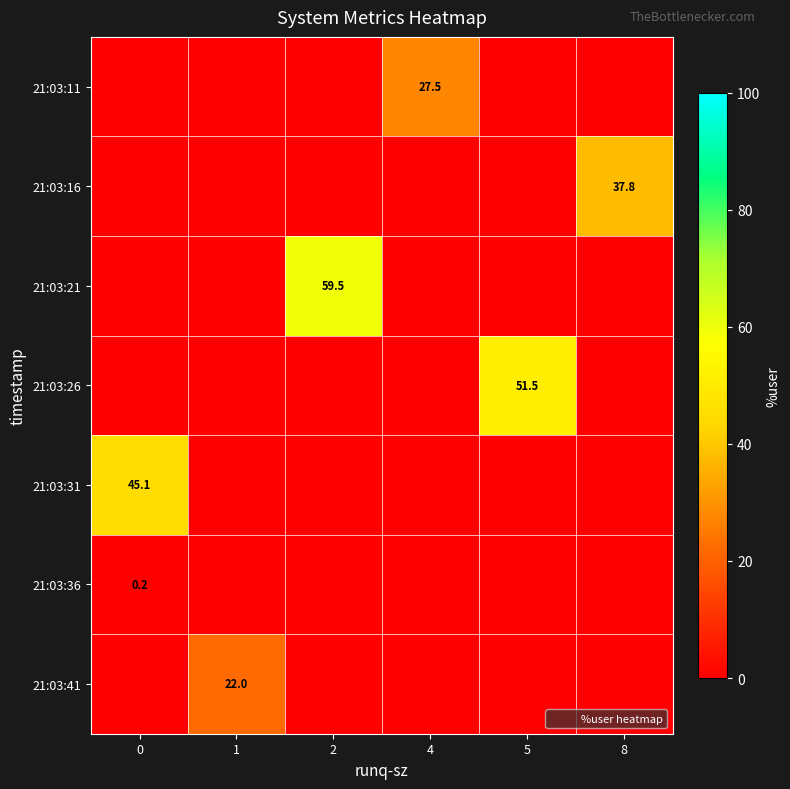

Reading right to left, transcribe all the data shown in this chart.

row_0: 8=0.0	5=0.0	4=27.5	2=0.0	1=0.0	0=0.0
row_1: 8=37.8	5=0.0	4=0.0	2=0.0	1=0.0	0=0.0
row_2: 8=0.0	5=0.0	4=0.0	2=59.5	1=0.0	0=0.0
row_3: 8=0.0	5=51.5	4=0.0	2=0.0	1=0.0	0=0.0
row_4: 8=0.0	5=0.0	4=0.0	2=0.0	1=0.0	0=45.1
row_5: 8=0.0	5=0.0	4=0.0	2=0.0	1=0.0	0=0.2
row_6: 8=0.0	5=0.0	4=0.0	2=0.0	1=22.0	0=0.0